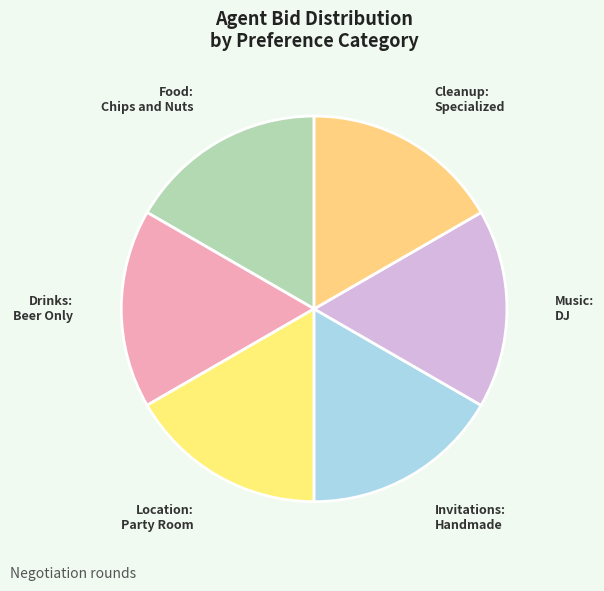

Is Cleanup: Specialized the majority of the pie?

No